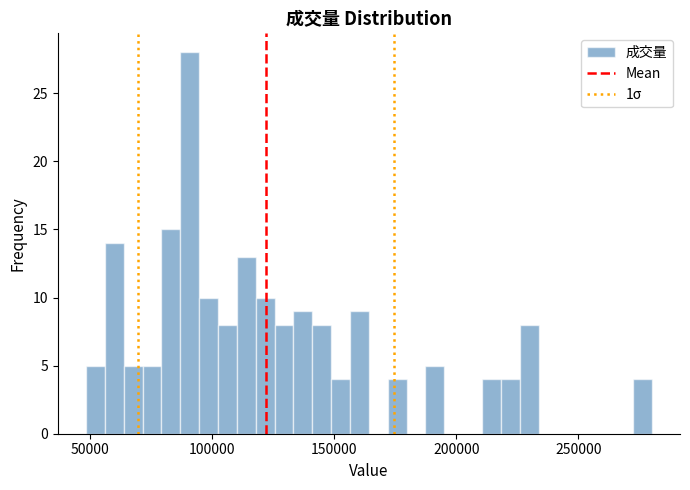

Read against the x-axis, roughly where is the centre of the tallest bar?

90000